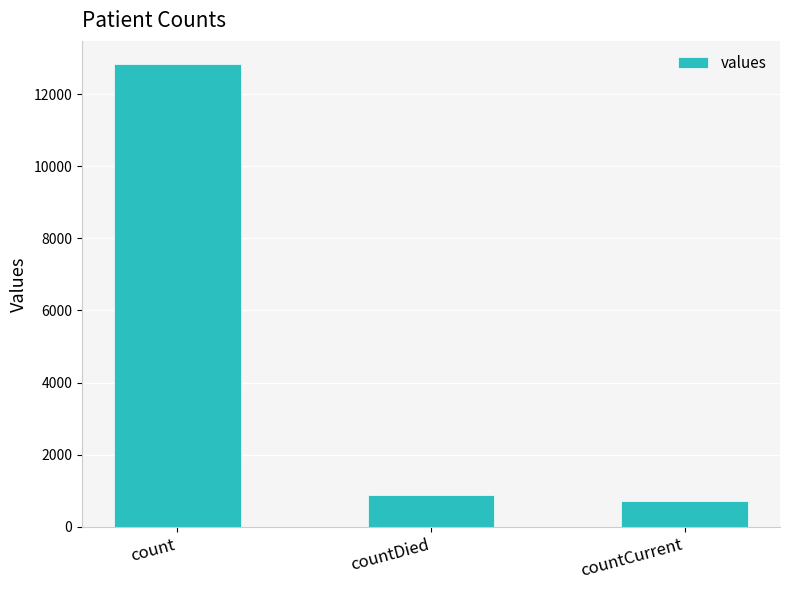

The chart shows a value of 254 at countDied. True or false?

False